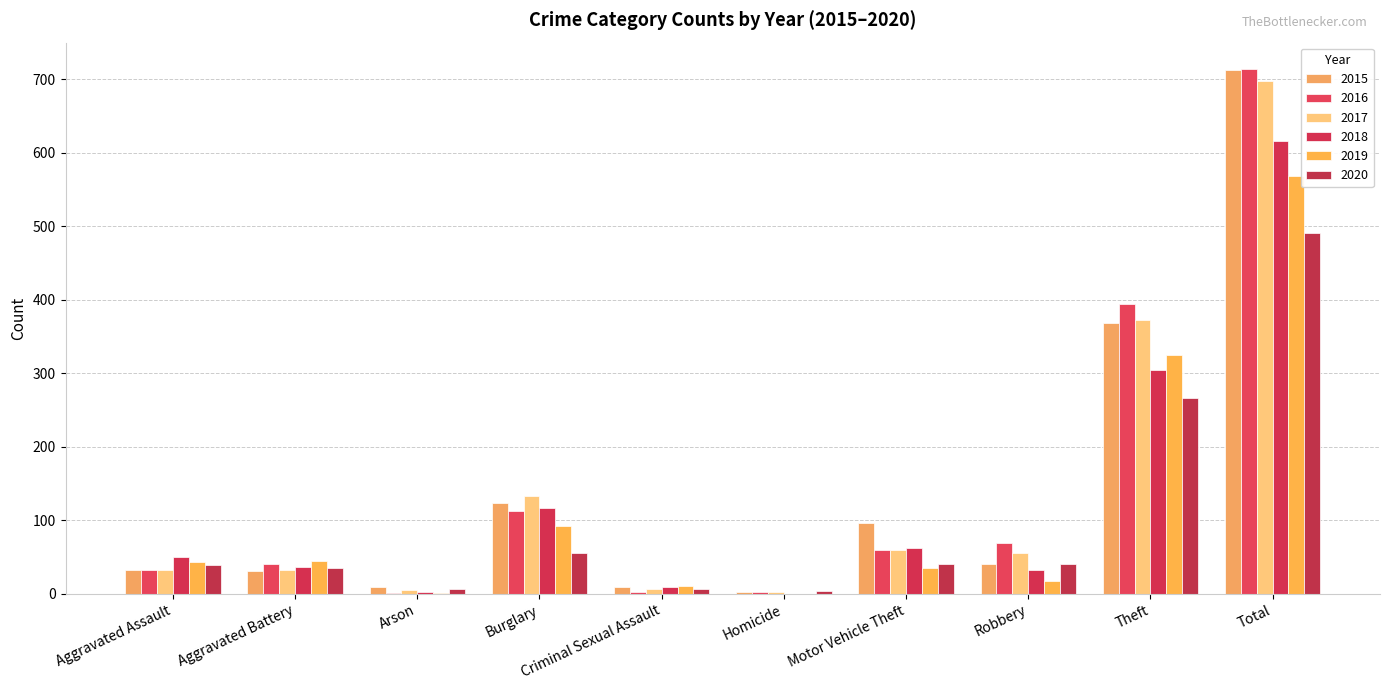

At which label does 2015 first exceed 41?

Burglary